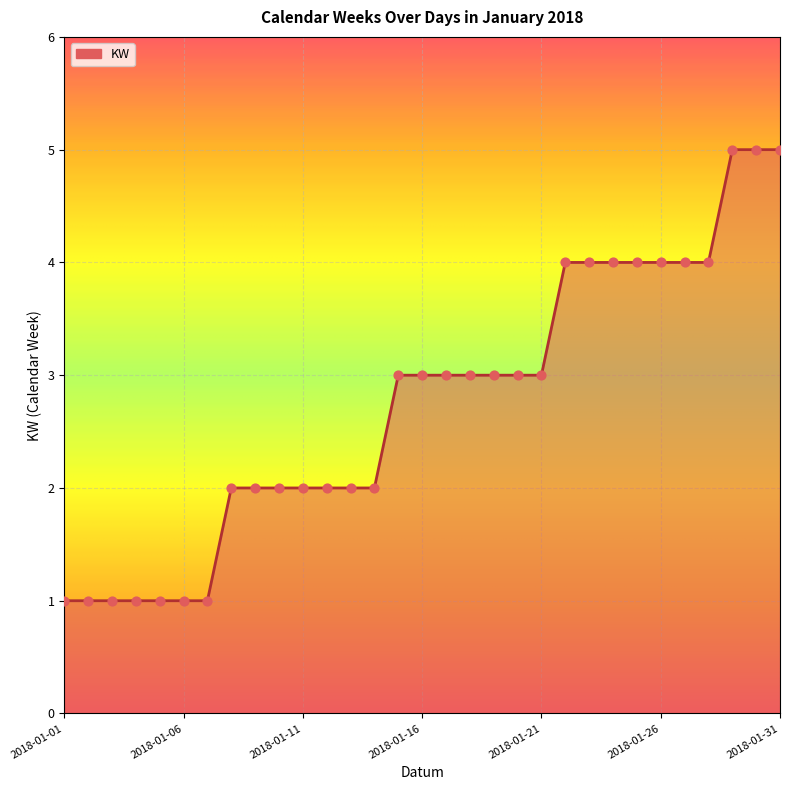

What is the maximum value shown in the chart?

5